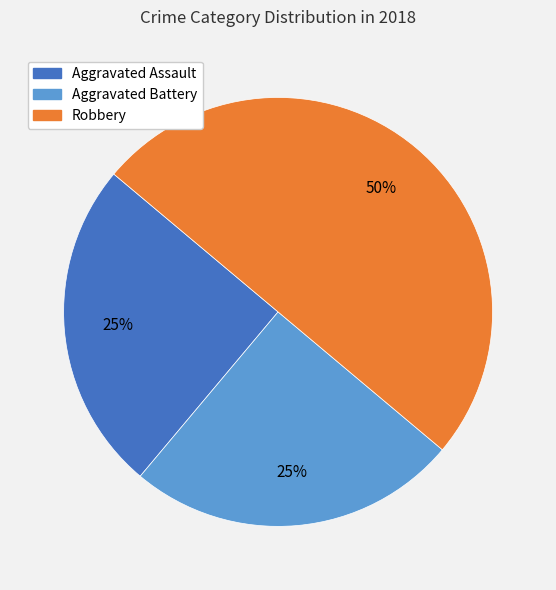

Is it true that Aggravated Assault is 25% of the pie?

True